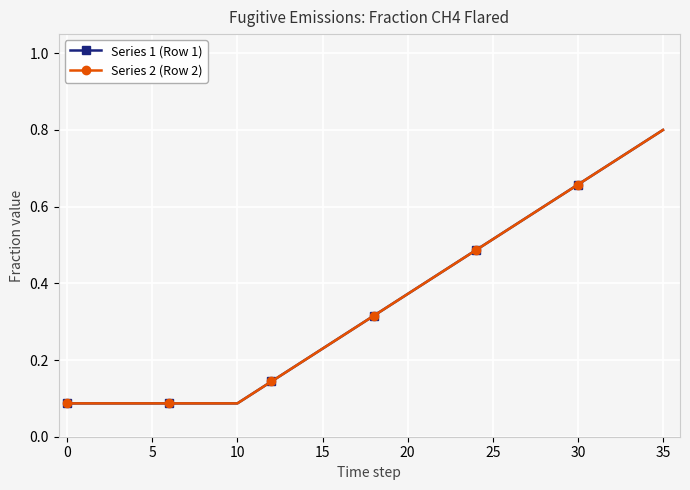

What is the sum of all Series 1 (Row 1) values?

12.4